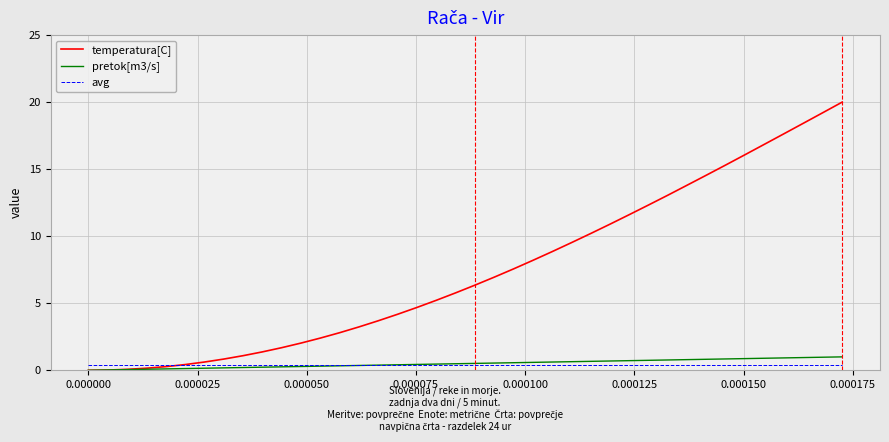

What is the sum of all avg values?

16.0